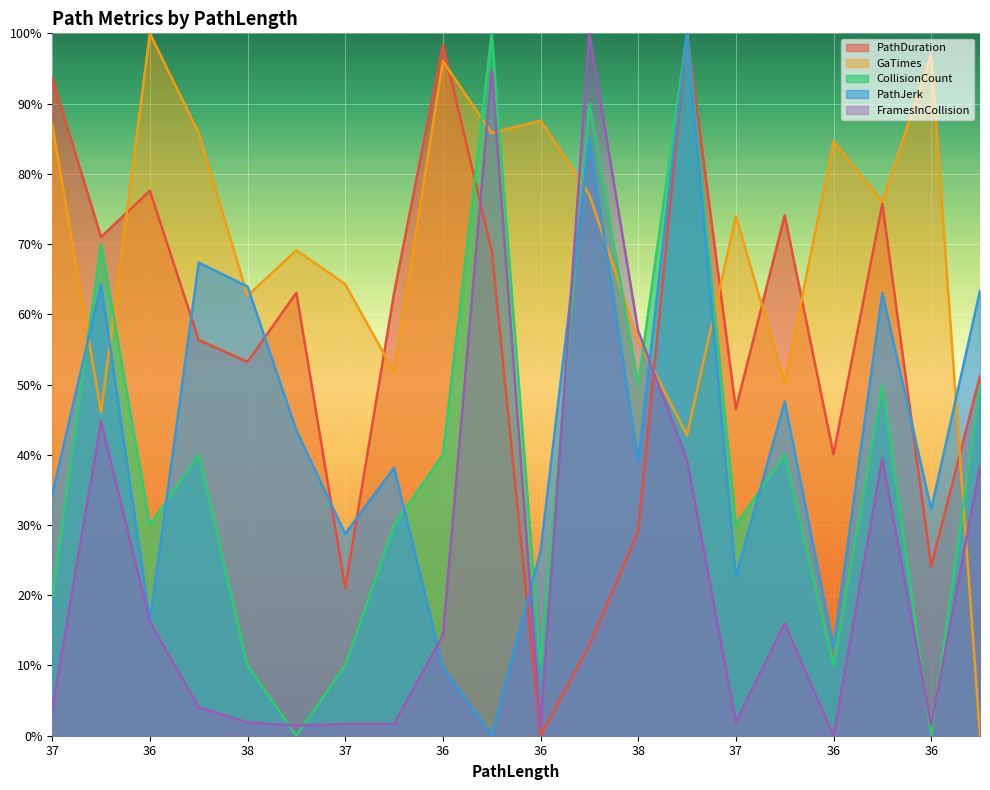

What is the label of the 13th point from the left?

38